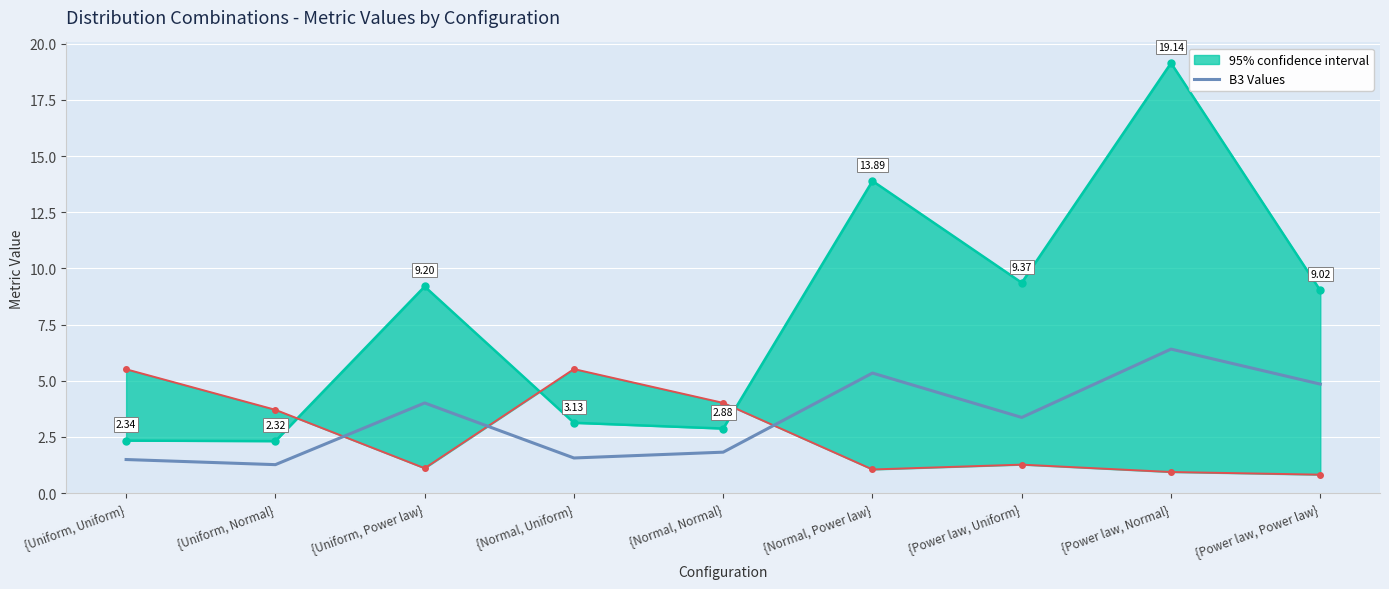

Which category has the highest value across all series?

{Power law, Normal}